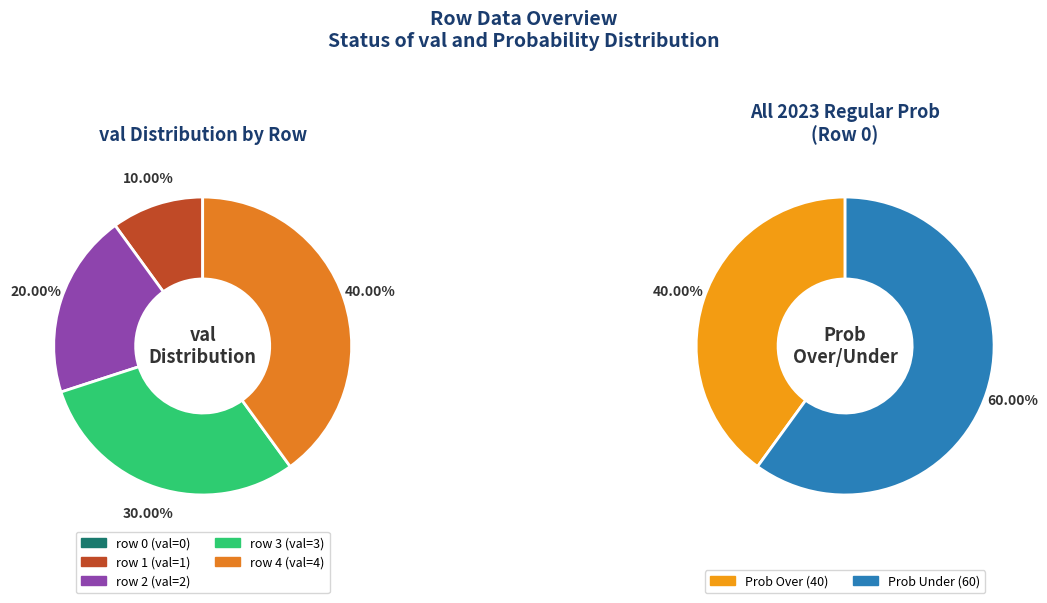

Does 1 represent more than half of the total?

No